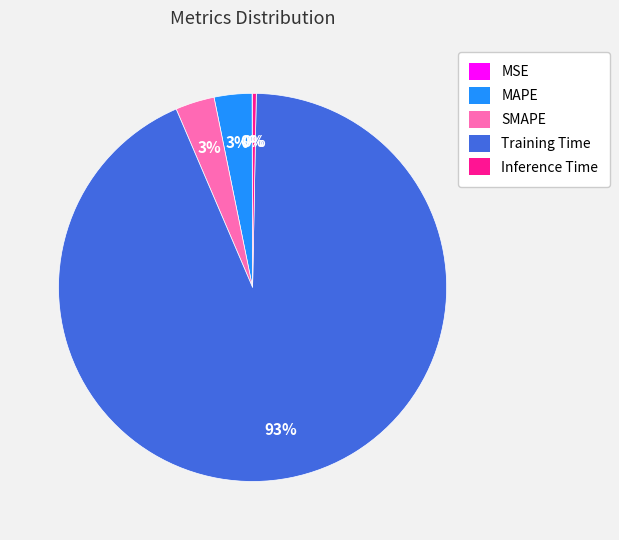

Combined, do MAPE and SMAPE account for over 50%?

No